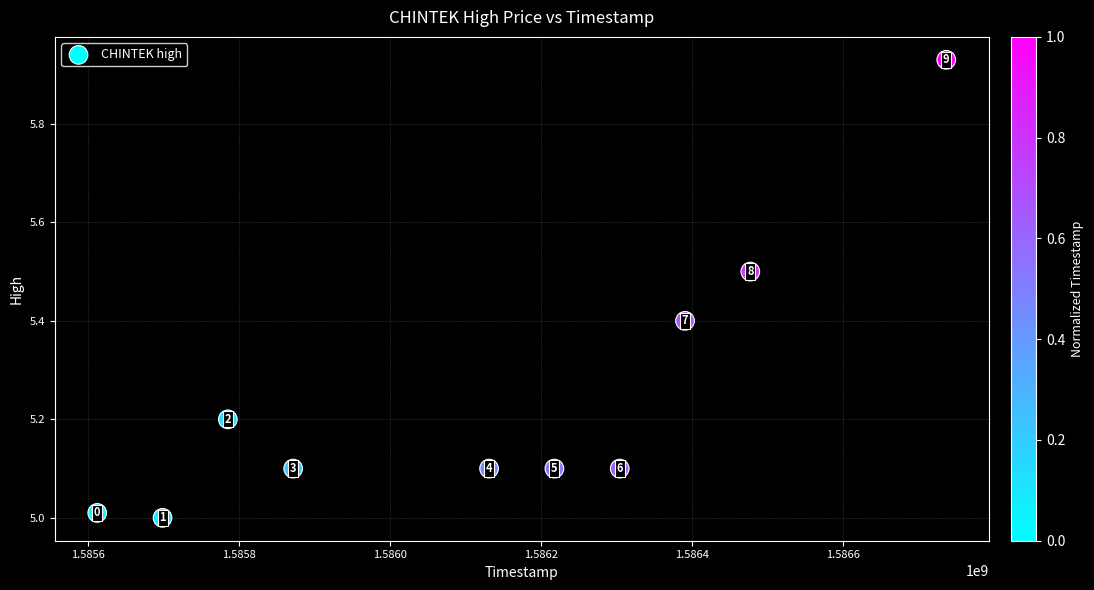

What is the average Y value?

5.2